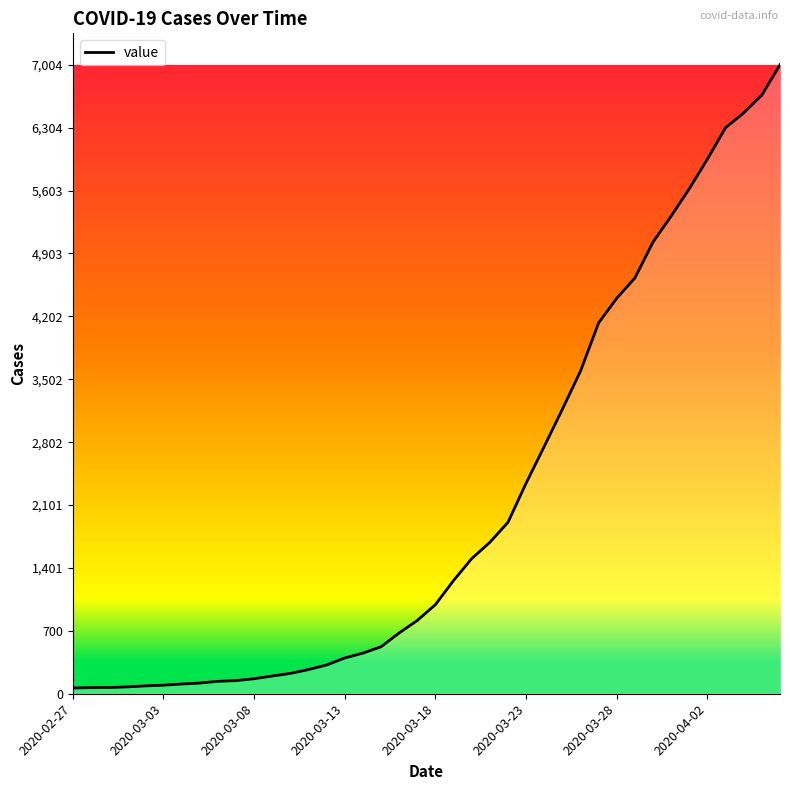

What is the difference between the second highest and minimum values?

6602